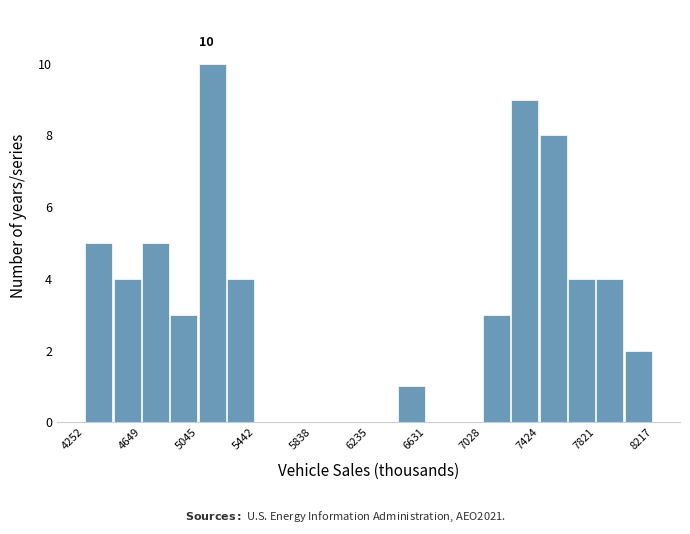

Read against the x-axis, roughly where is the centre of the tallest bar?

5150